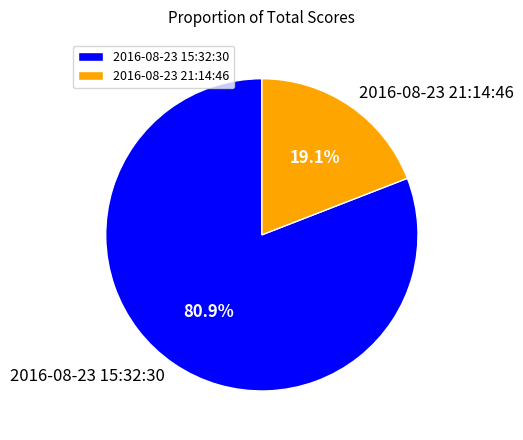

How much of the chart is everything except 2016-08-23 21:14:46?

80.9%